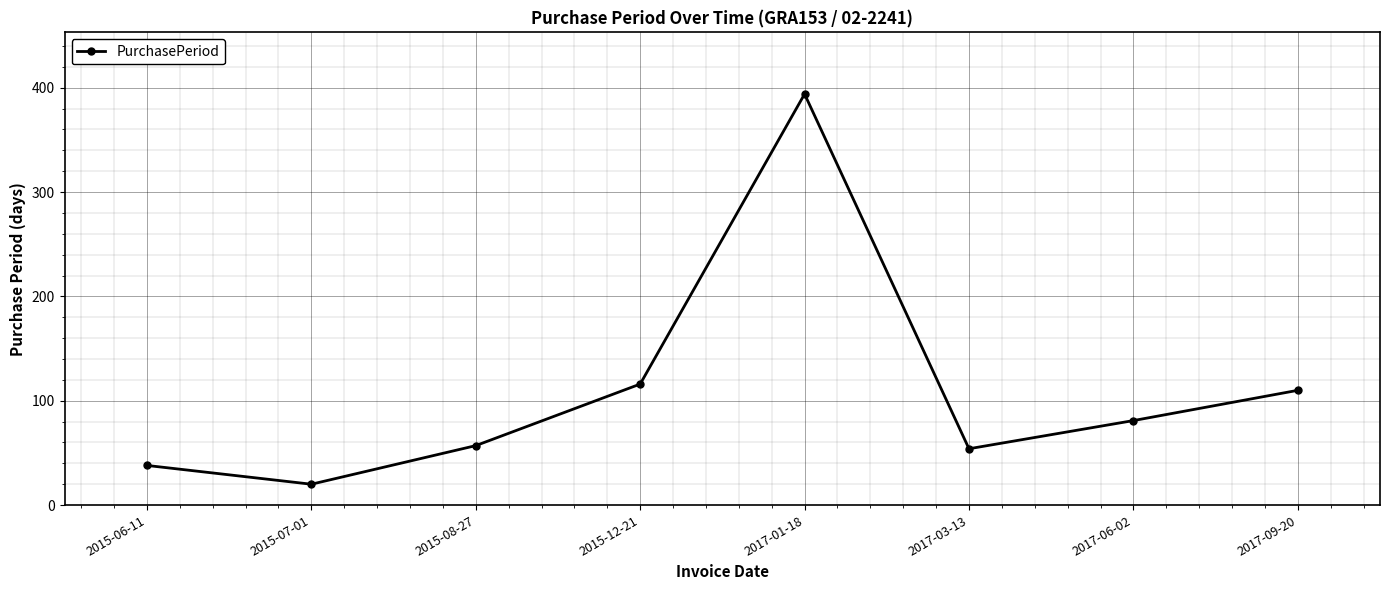

What is the minimum value shown in the chart?

20